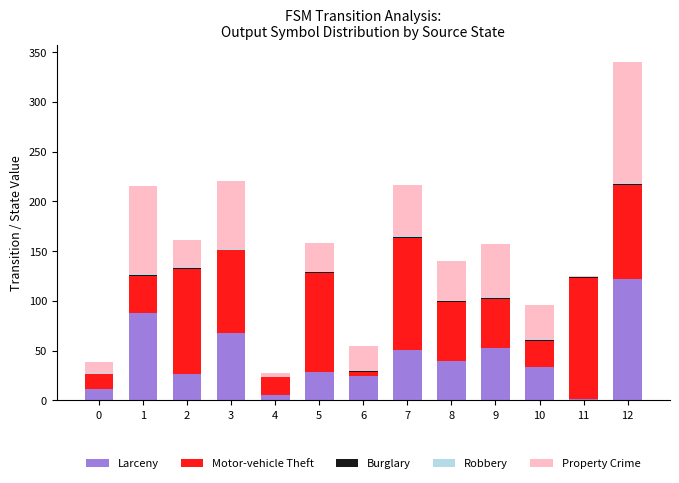

At which category is the sum across all series the highest?

12